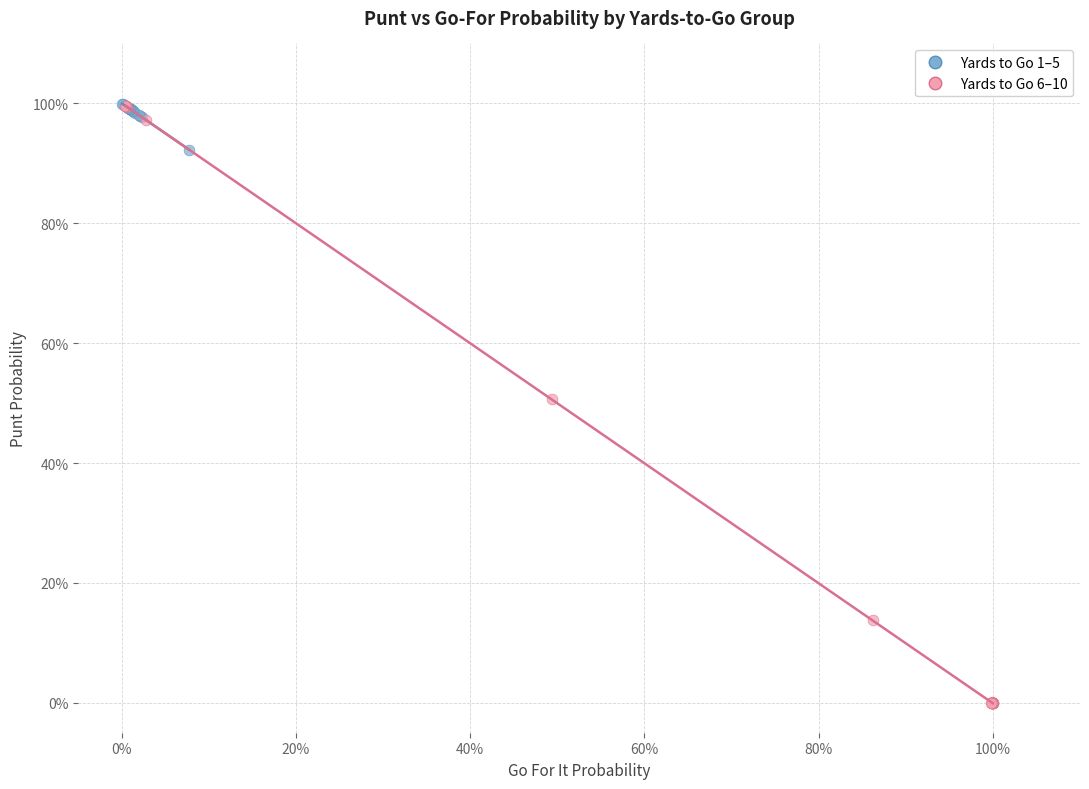

What are all the series names shown in the legend?

Yards to Go 1–5, Yards to Go 6–10